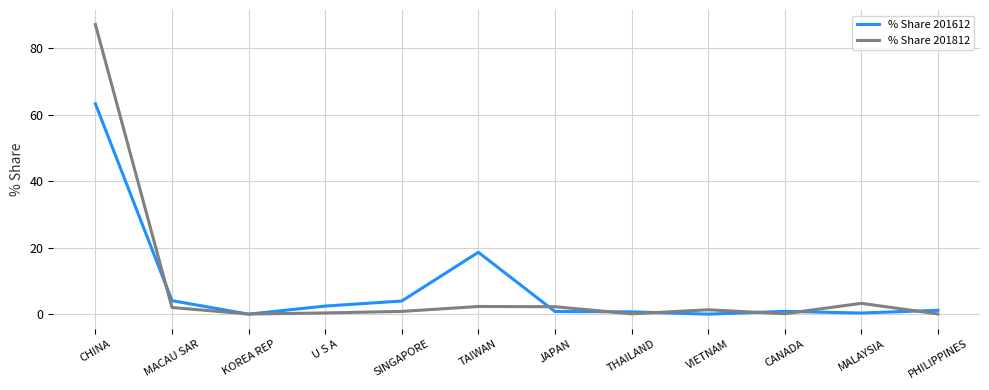

Rank the series by their maximum value, from lowest to highest.

% Share 201612, % Share 201812